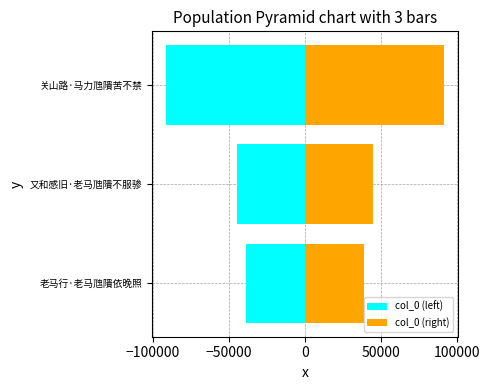

How many distinct data groups are displayed?

2